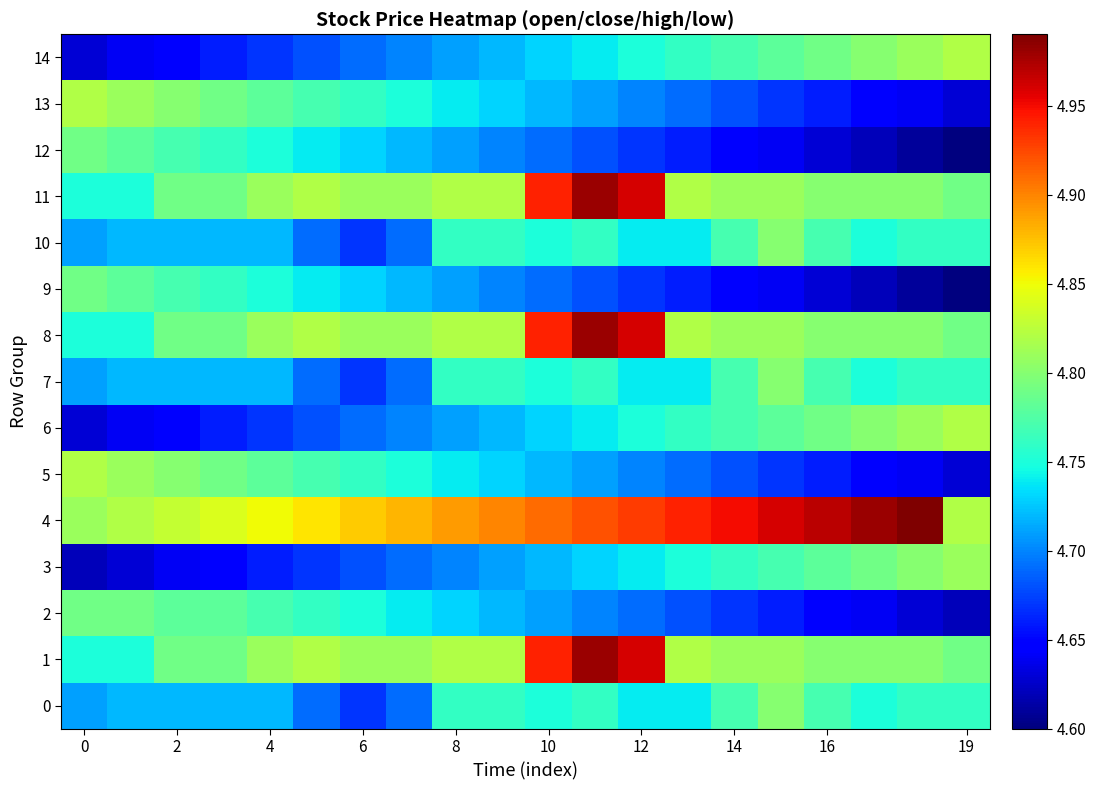

How many data points does each series have?

20